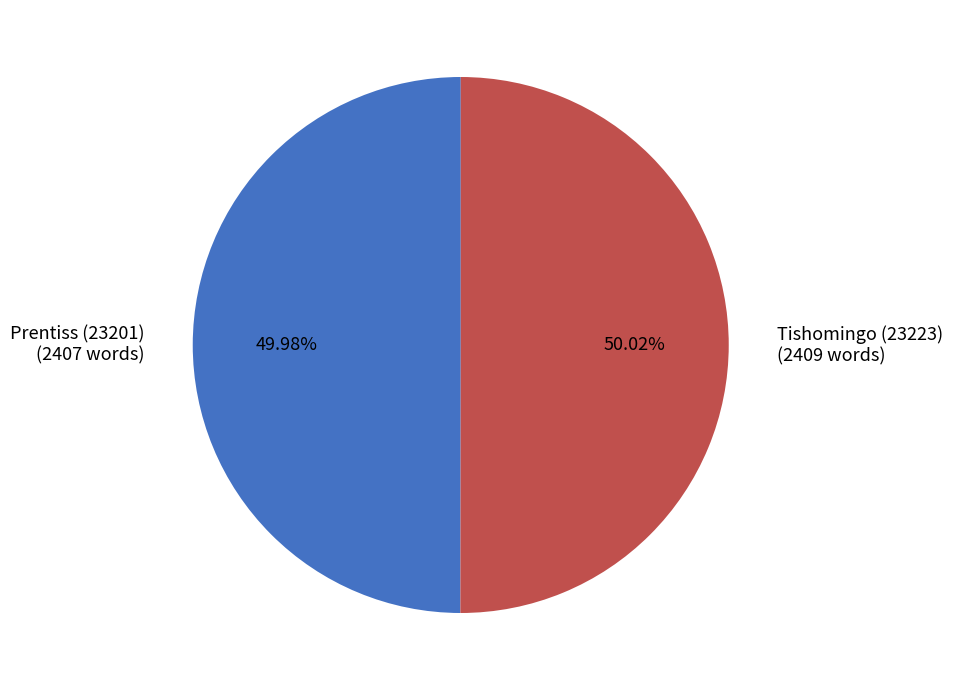

Combined, do Tishomingo (23223) and Prentiss (23201) account for over 50%?

Yes